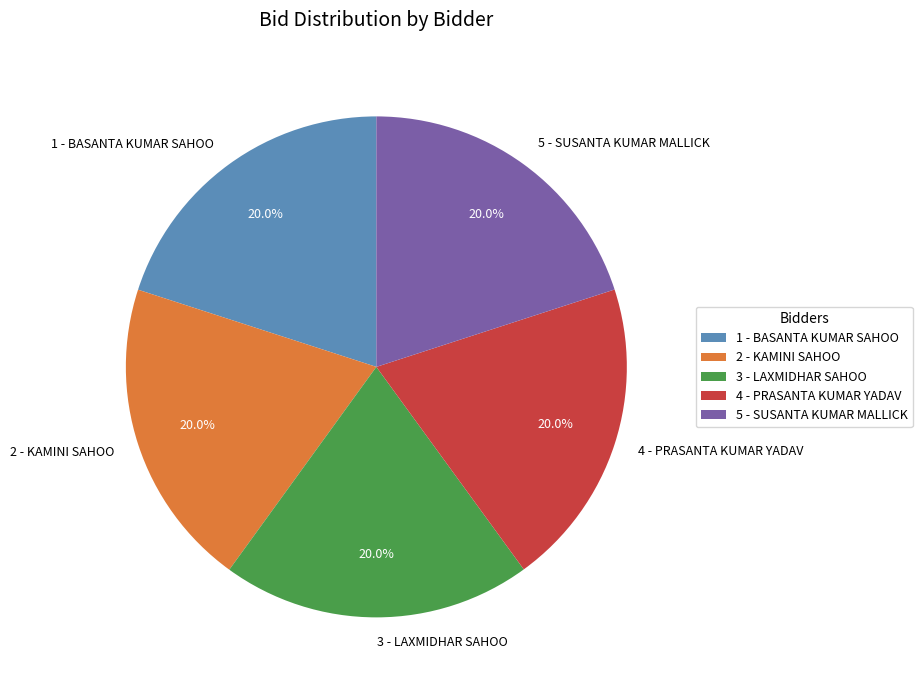

Is there any slice that represents more than half of the pie?

No